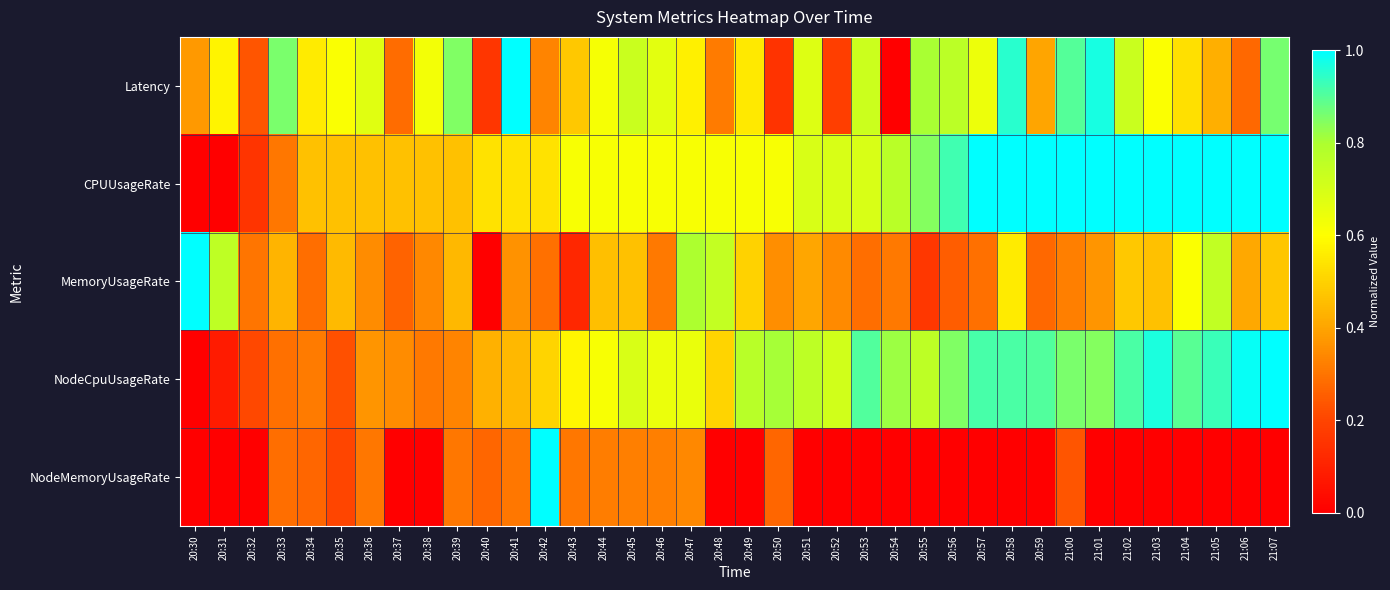

Which category has the lowest value across all series?

20:54